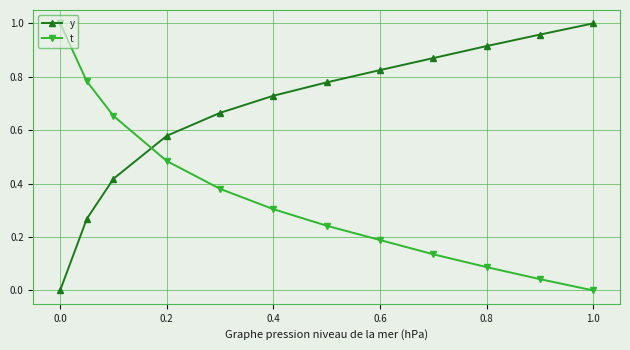

True or false: t and y intersect in this chart.

True